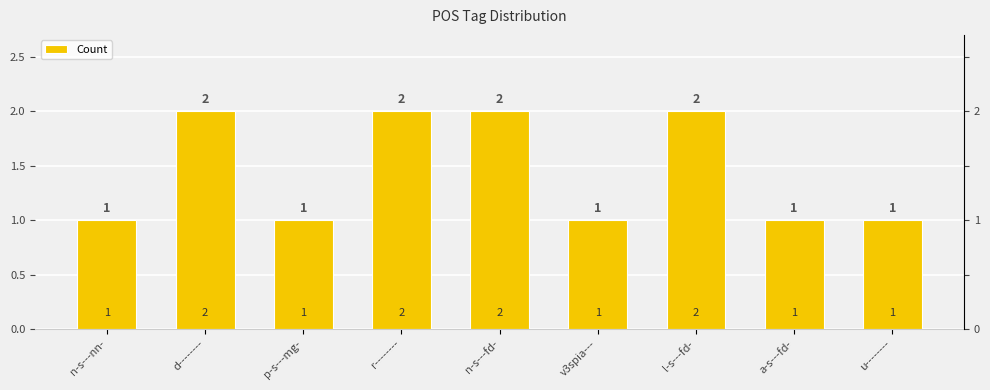

Reading left to right, list all the values displayed in this chart.

1	2	1	2	2	1	2	1	1